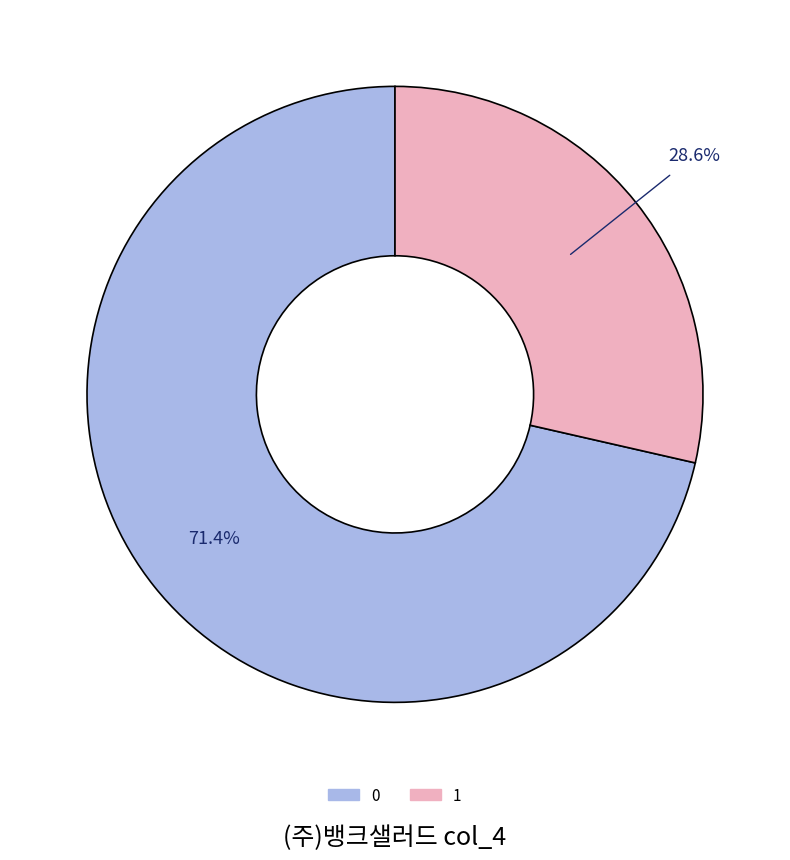

How many slices are in this pie chart?

2